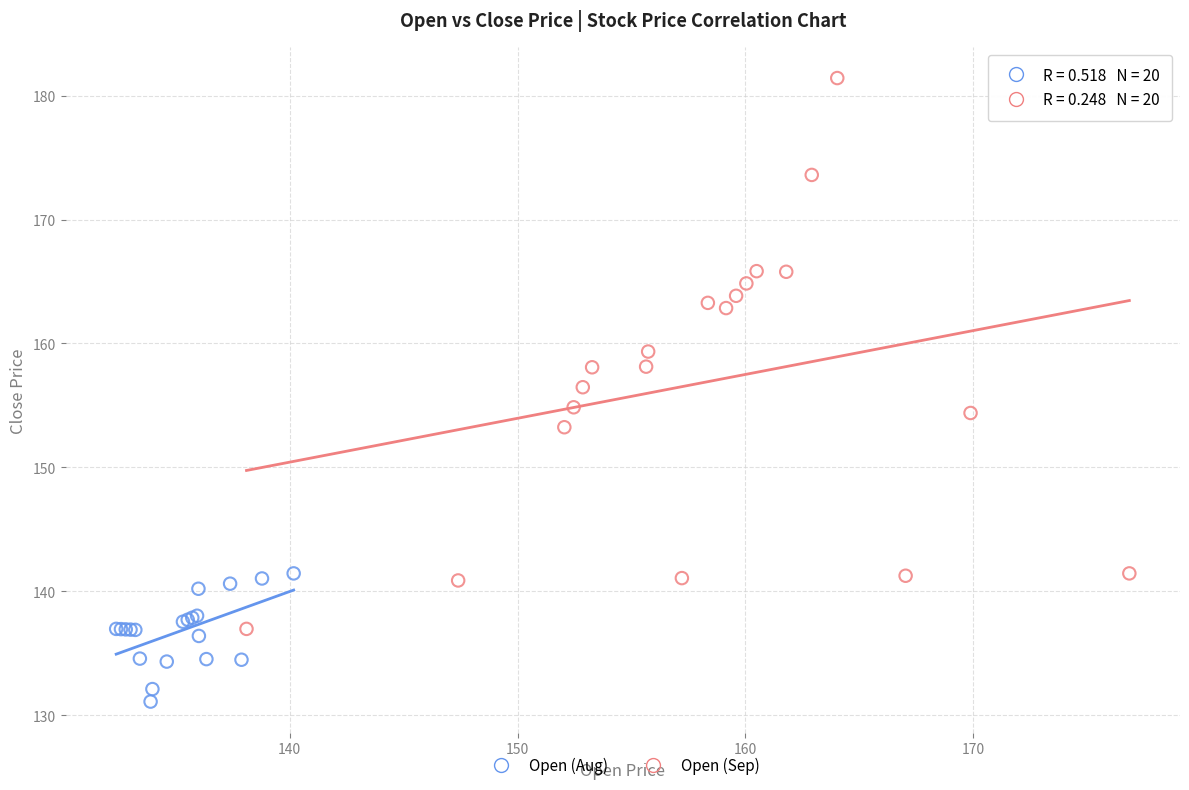

Which series contains the highest Y value?

Open (Sep)